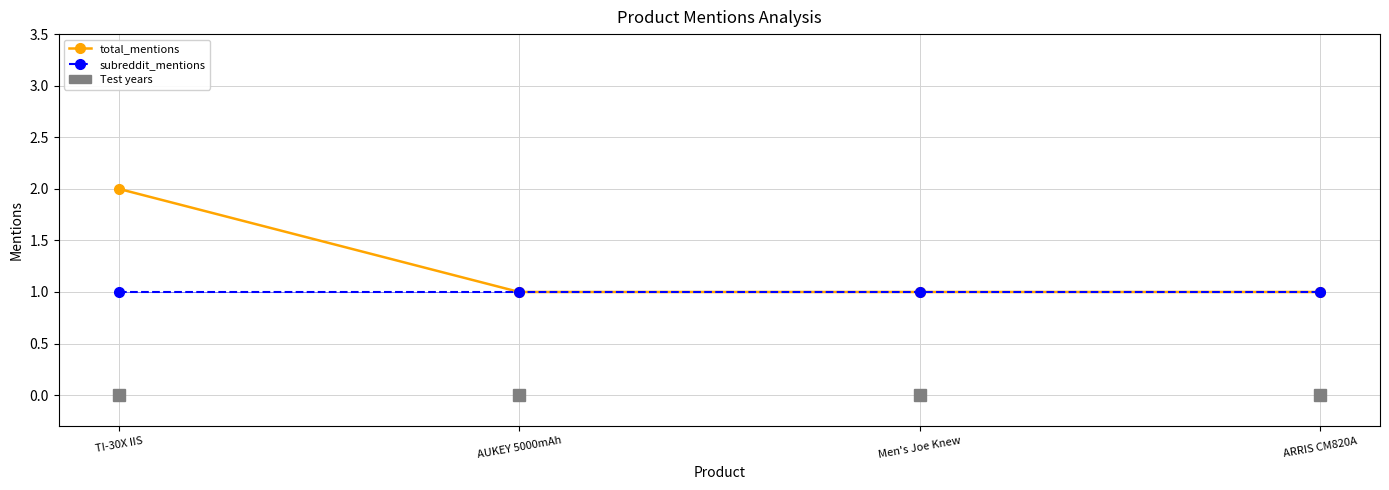

What is the difference between the total_mentions values at AUKEY 5000mAh and TI-30X IIS?

1